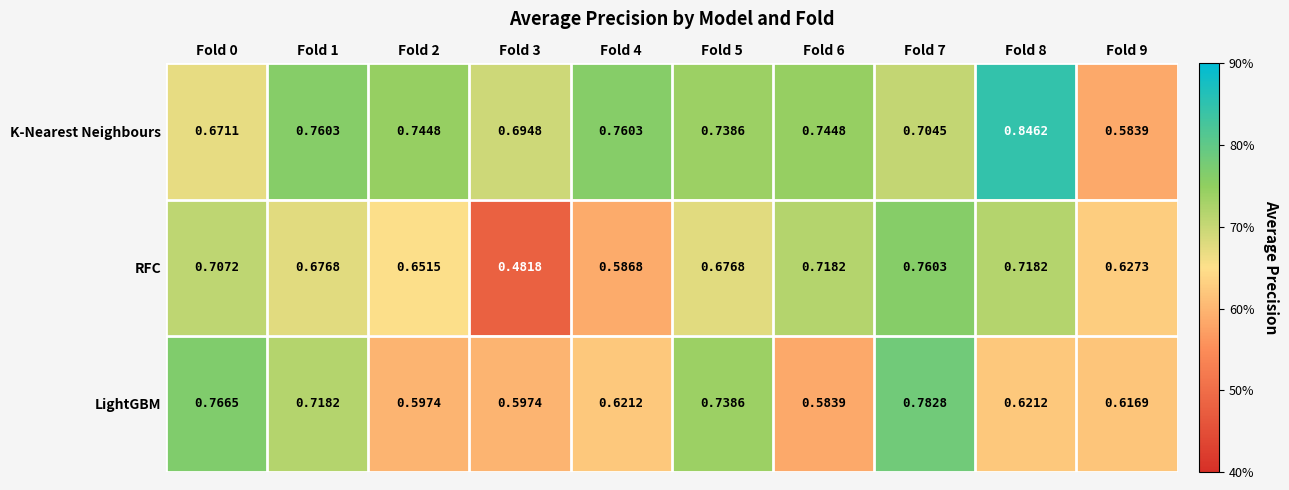

Rank the series at Fold 9 from lowest to highest value.

K-Nearest Neighbours, LightGBM, RFC